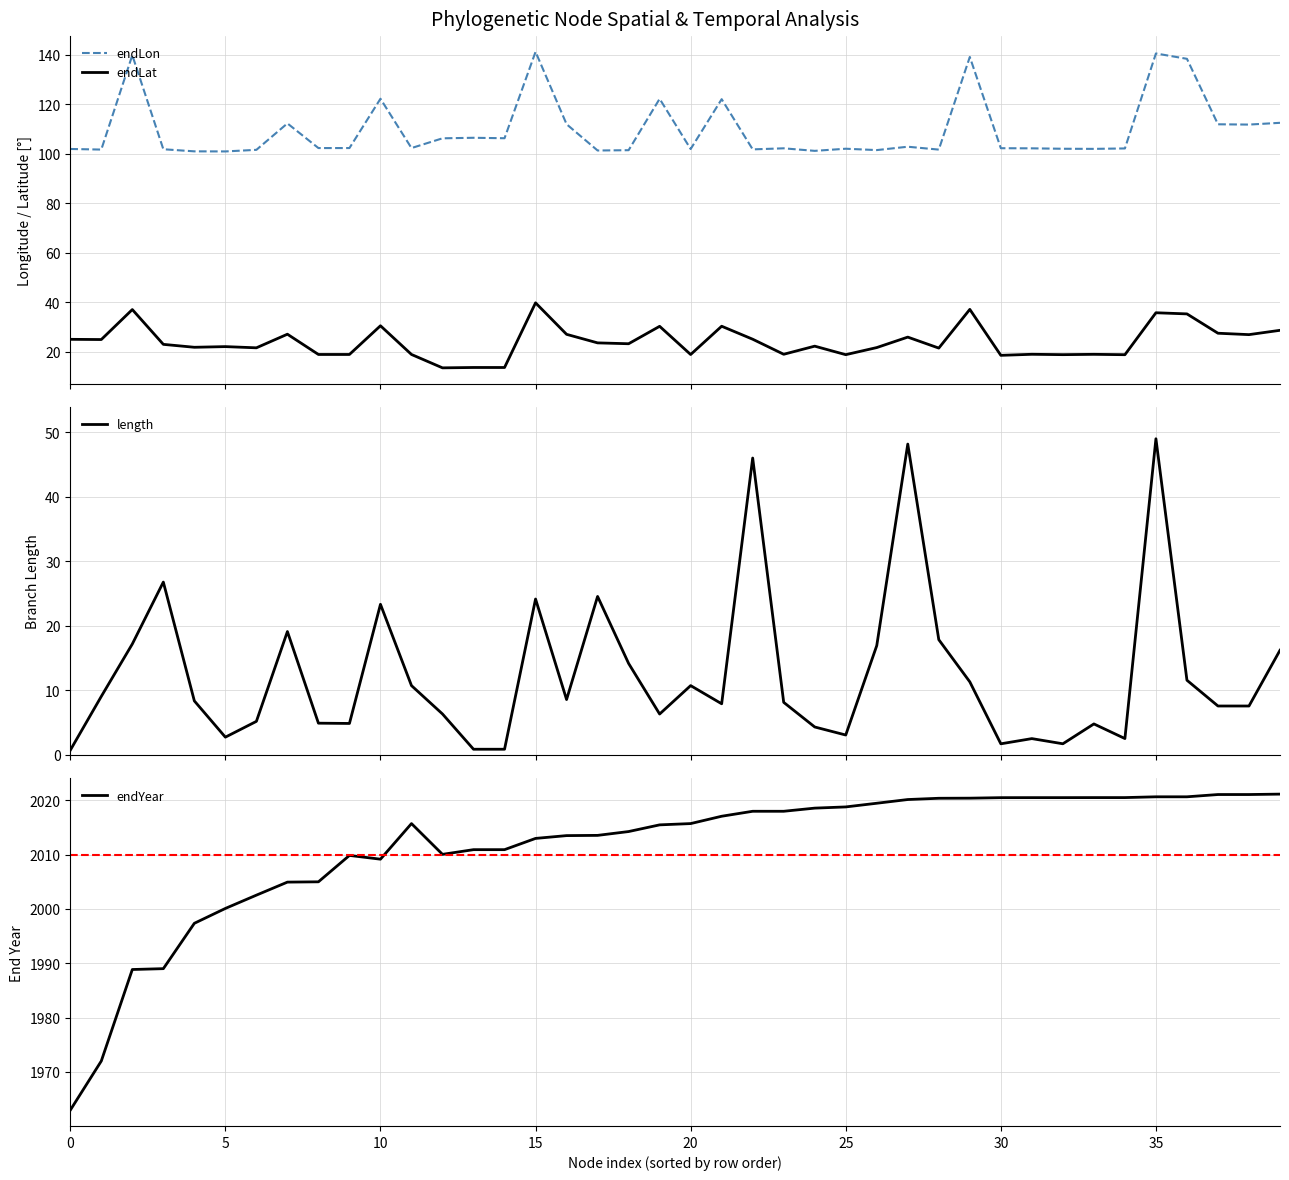

At 15, list the series in order from largest to smallest.

endYear, endLon, length, endLat